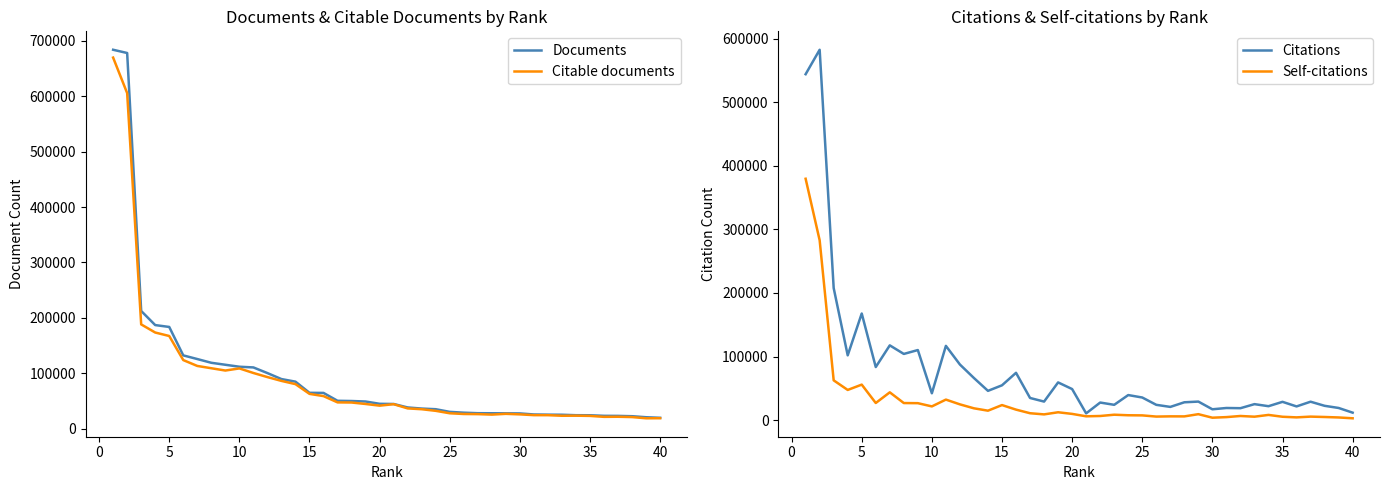

What is the sum of the Documents values at 5 and 25?

213973